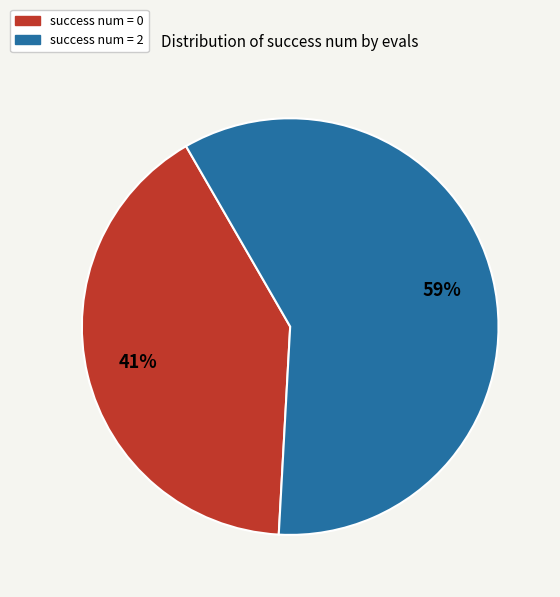

To the nearest percent, what portion does success num = 0 represent?

41%